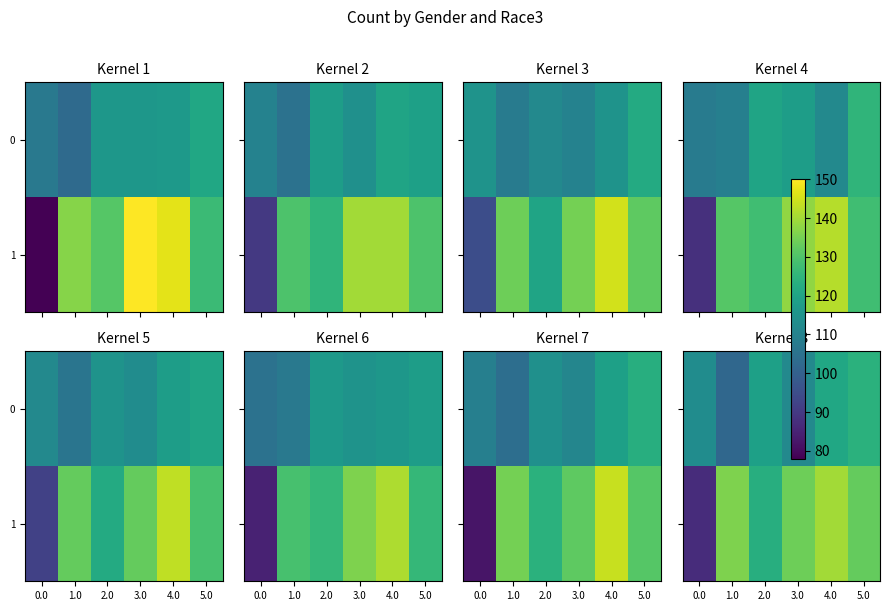

Which series has the largest total across all categories?

1